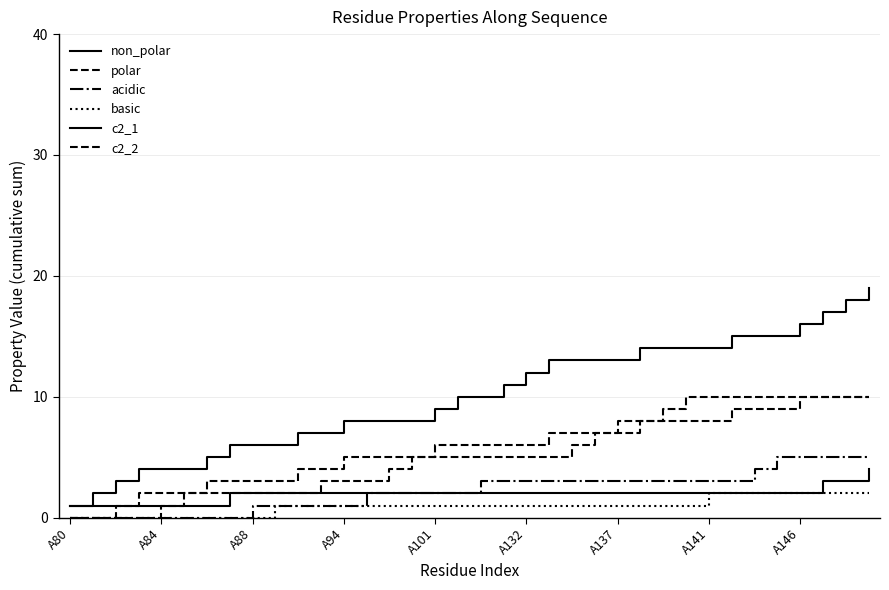

Reading left to right, transcribe all the data shown in this chart.

non_polar: 1	2	3	4	4	4	5	6	6	6	7	7	8	8	8	8	9	10	10	11	12	13	13	13	13	14	14	14	14	15	15	15	16	17	18	19
polar: 0	0	0	0	1	2	2	2	2	2	2	3	3	3	4	5	5	5	5	5	5	5	6	7	8	8	9	10	10	10	10	10	10	10	10	10
acidic: 0	0	0	0	0	0	0	0	1	1	1	1	1	2	2	2	2	2	3	3	3	3	3	3	3	3	3	3	3	3	4	5	5	5	5	5
basic: 0	0	0	0	0	0	0	0	0	1	1	1	1	1	1	1	1	1	1	1	1	1	1	1	1	1	1	1	2	2	2	2	2	2	2	2
c2_1: 1	1	1	1	1	1	1	2	2	2	2	2	2	2	2	2	2	2	2	2	2	2	2	2	2	2	2	2	2	2	2	2	2	3	3	4
c2_2: 0	0	1	2	2	2	3	3	3	3	4	4	5	5	5	5	6	6	6	6	6	7	7	7	7	8	8	8	8	9	9	9	10	10	10	10